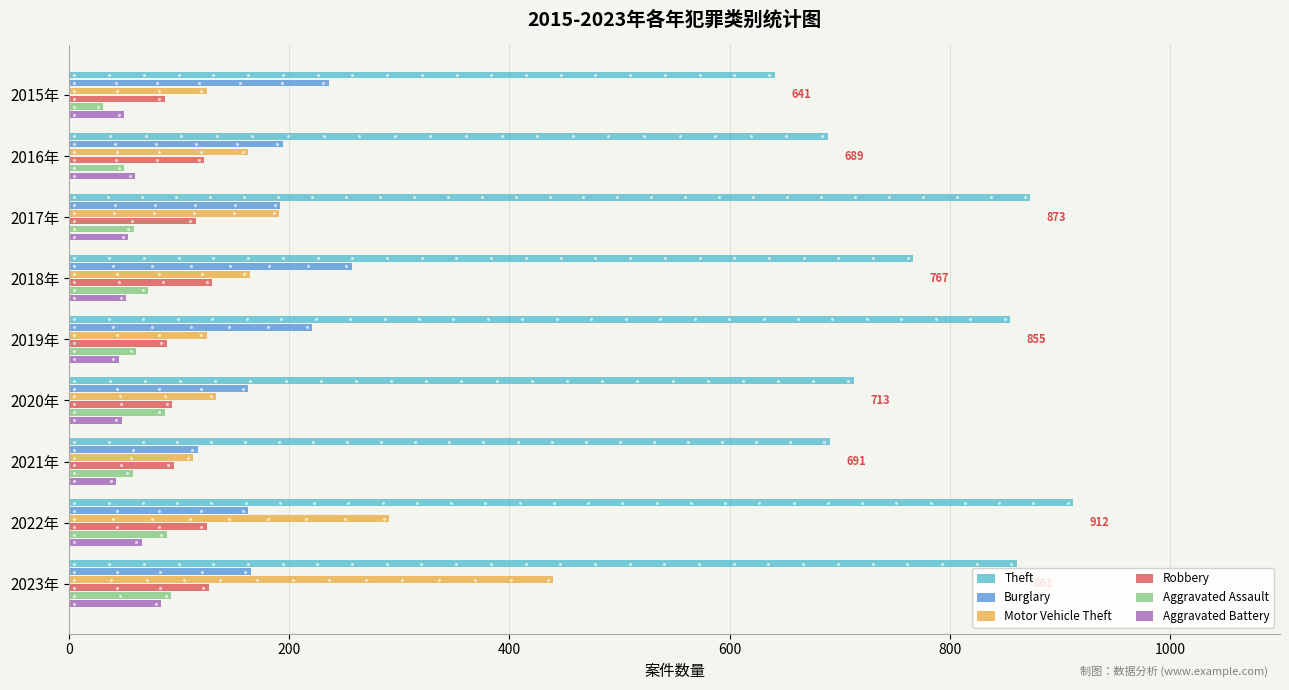

Is the value of Aggravated Assault at 2021年 greater than the value of Robbery at 2016年?

No